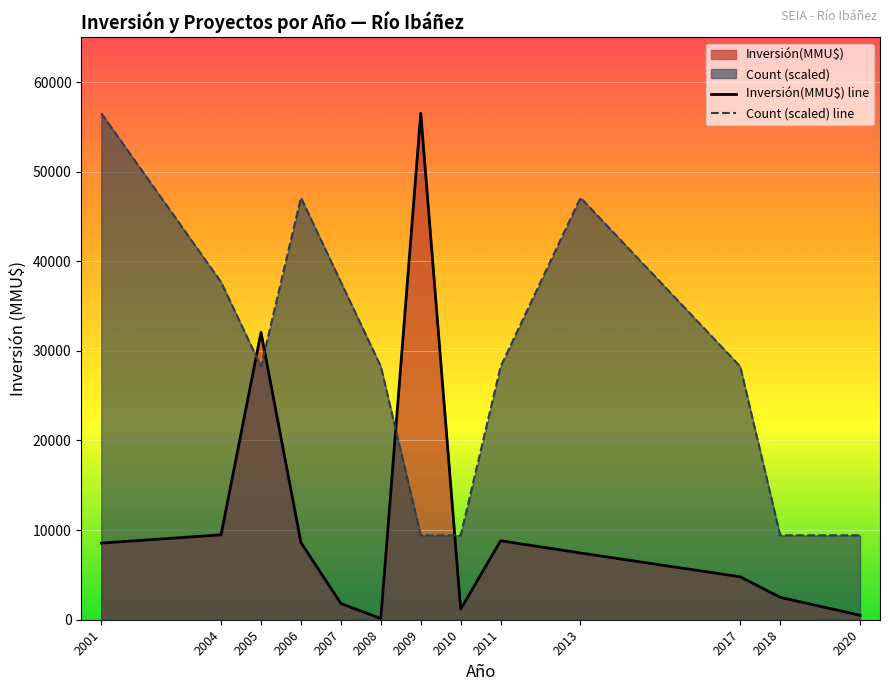

List the series in order of their overall mean, highest first.

Count (scaled) line, Inversión(MMU$) line